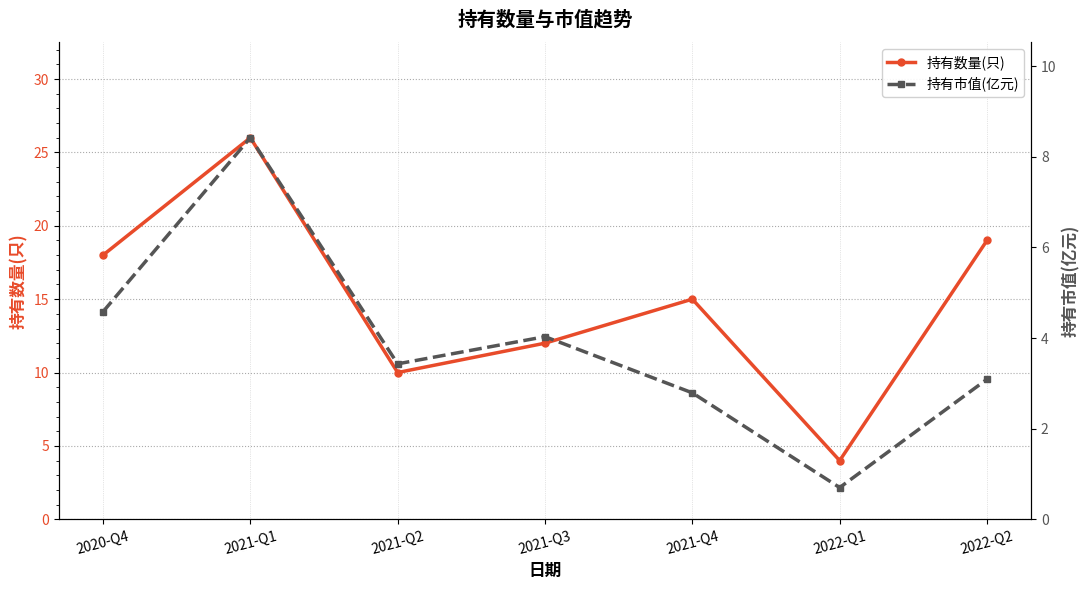

True or false: 持有市值(亿元) and 持有数量(只) intersect in this chart.

False